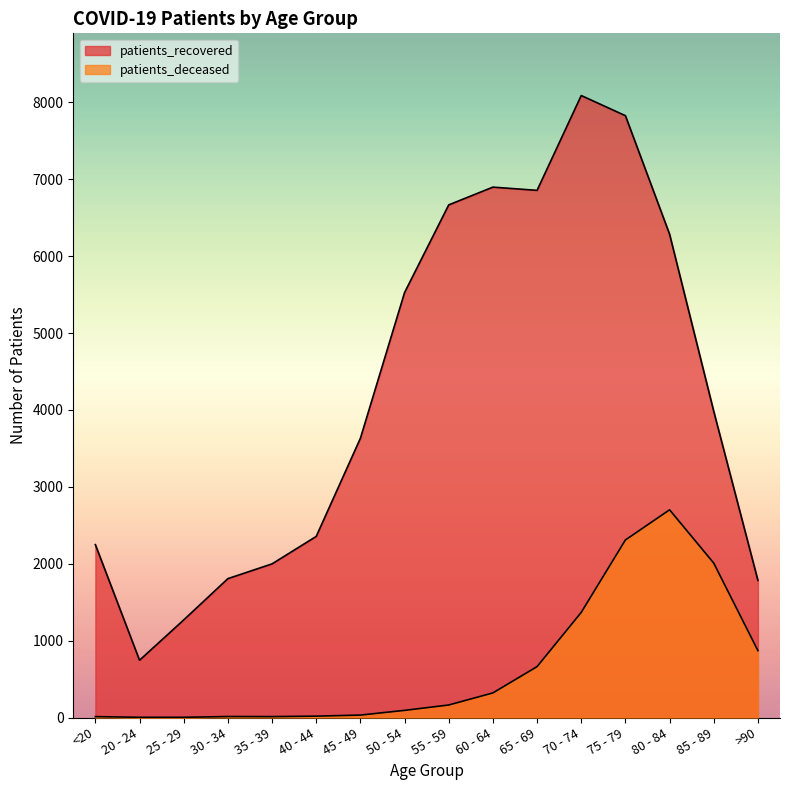

What is the minimum value for patients_recovered?

745